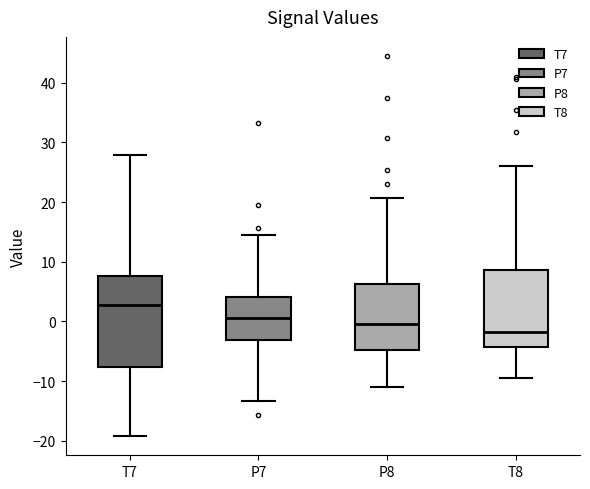

Comparing the boxes themselves (not the whiskers), which one is the tallest?

T7